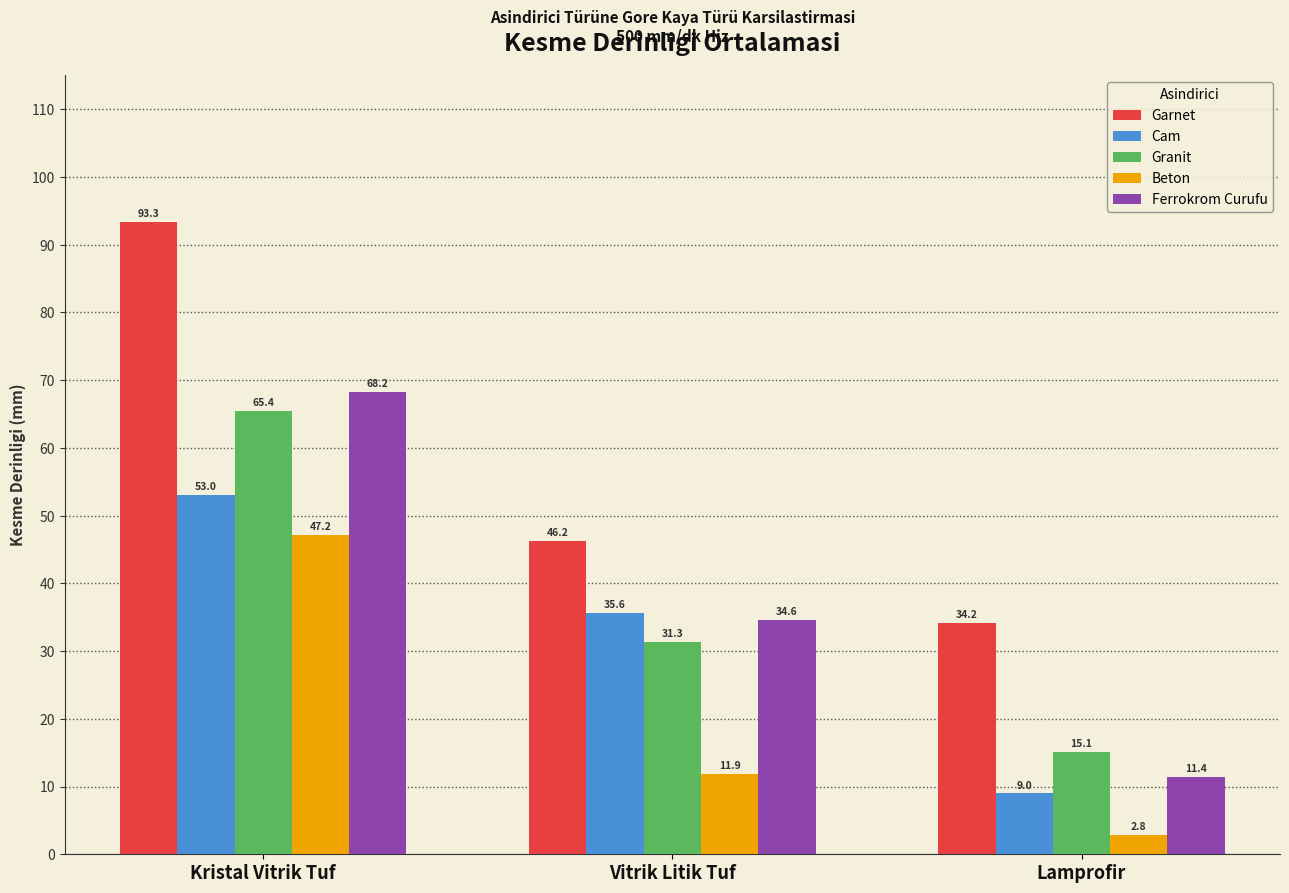

What is the spread (max minus min) of values at Vitrik Litik Tuf?

34.3